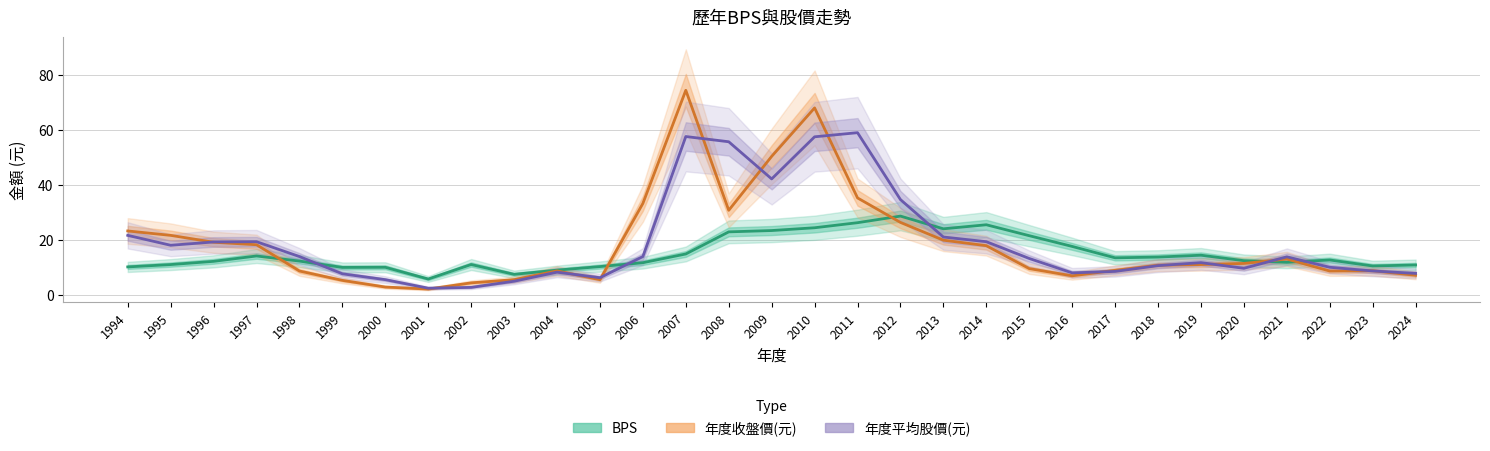

Between 2002 and 2004, which series saw the biggest shift?

年度平均股價(元)